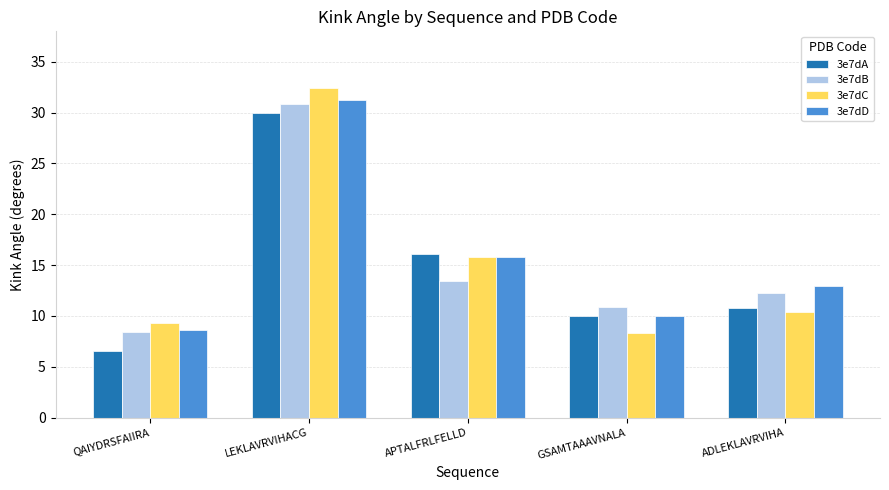

Which category has the highest value across all series?

LEKLAVRVIHACG